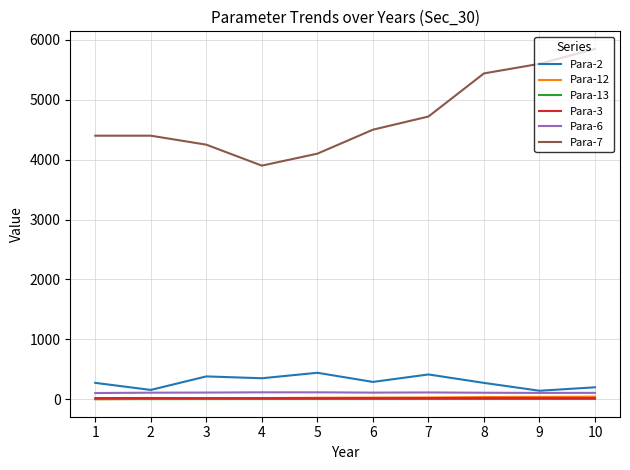

What is the sum of all Para-3 values?

190.9